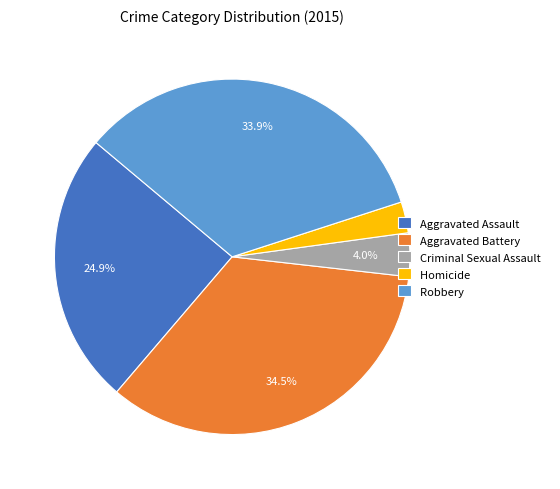

Between Robbery and Aggravated Assault, which is larger?

Robbery